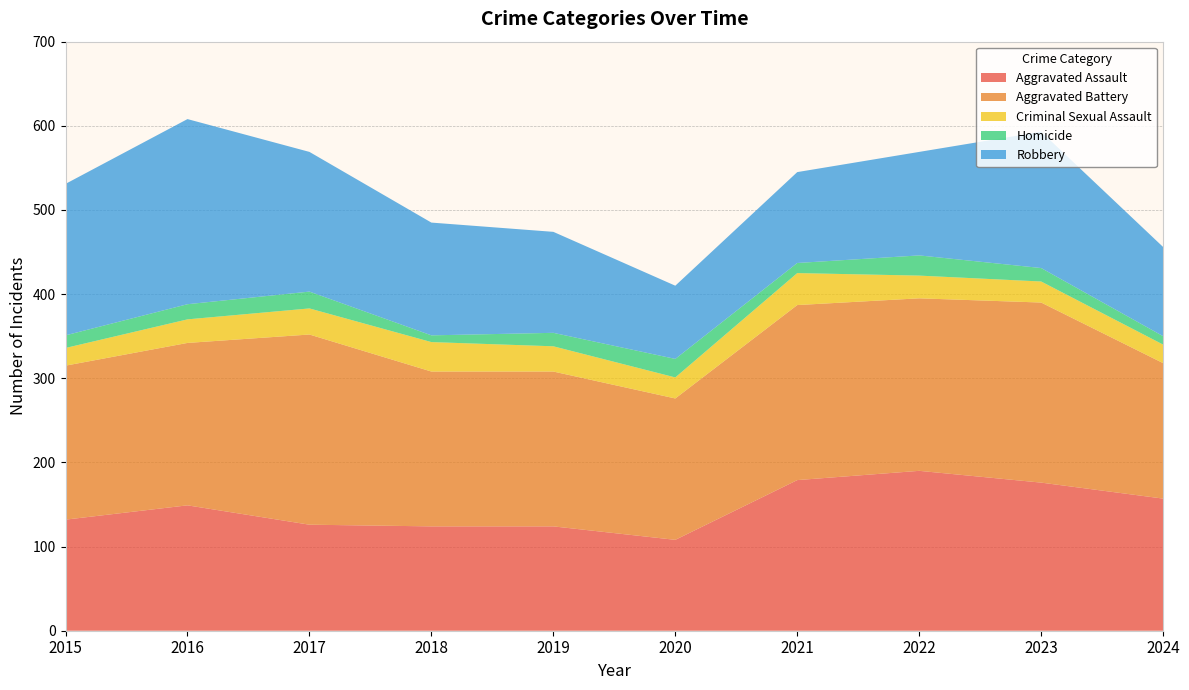

Reading left to right, transcribe all the data shown in this chart.

Aggravated Assault: 132	149	126	124	124	108	179	190	176	157
Aggravated Battery: 183	193	226	184	184	168	208	205	214	161
Criminal Sexual Assault: 21	28	31	35	30	25	38	27	25	22
Homicide: 15	18	20	8	16	22	12	24	16	10
Robbery: 180	220	166	134	120	87	108	123	162	106